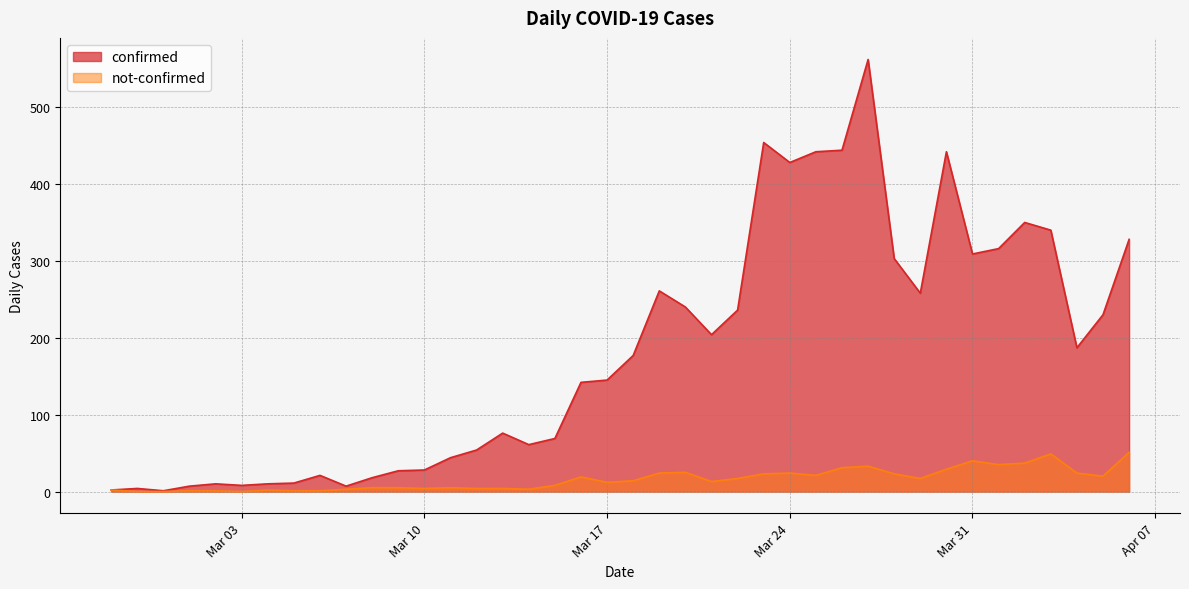

In not-confirmed, how many points are lower than both neighbors (excluding endpoints)?

9